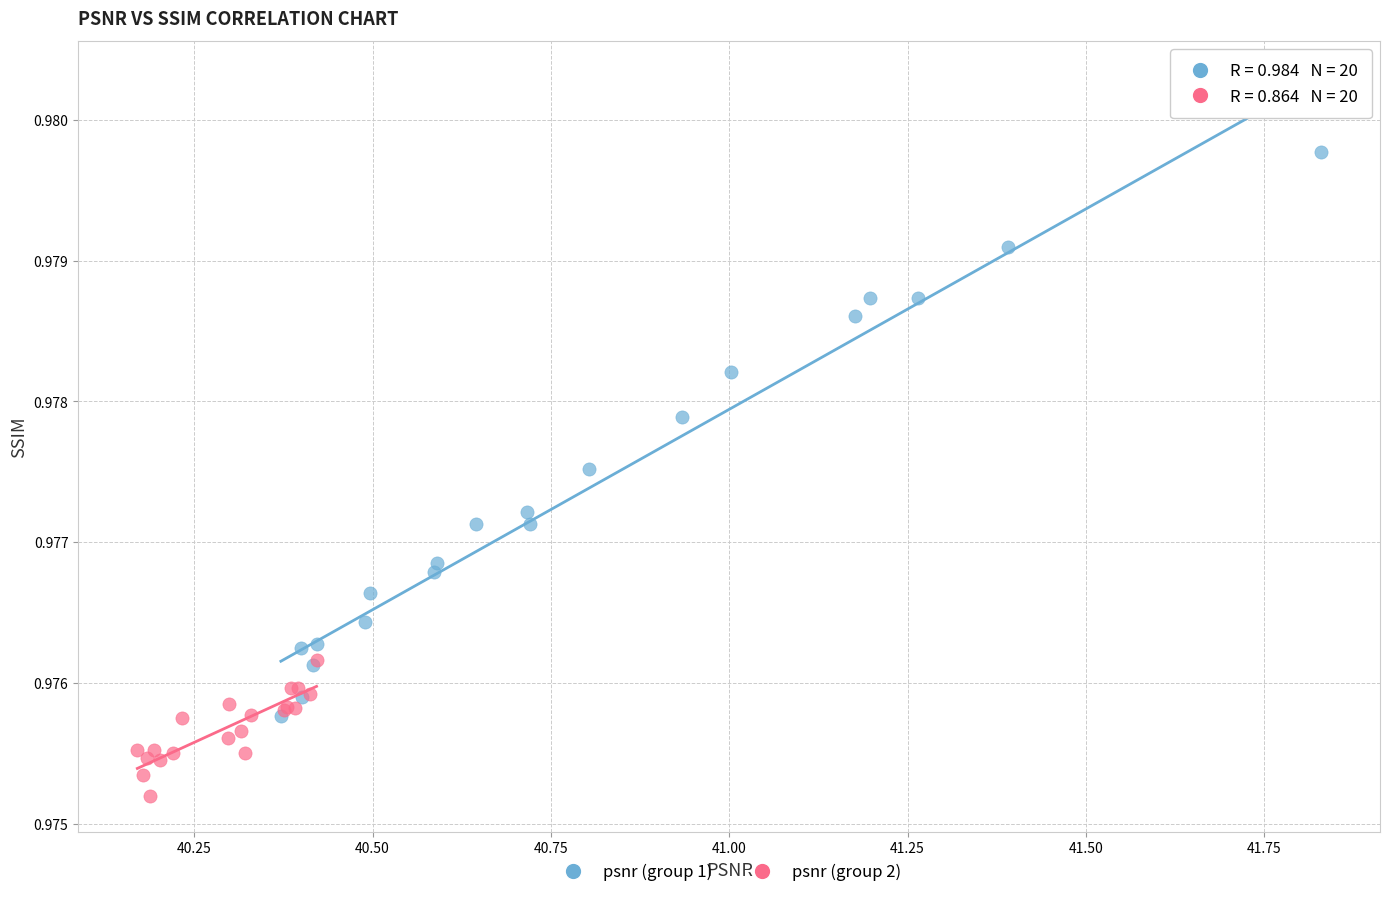

Which series contains the highest Y value?

psnr (group 1)